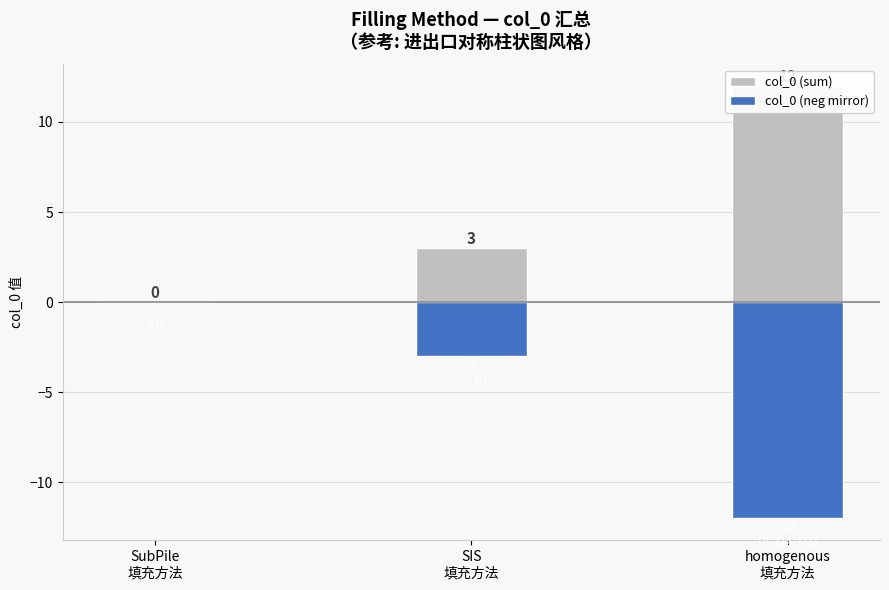

What is the difference between the maximum and minimum values in the col_0 (neg mirror) series?

12